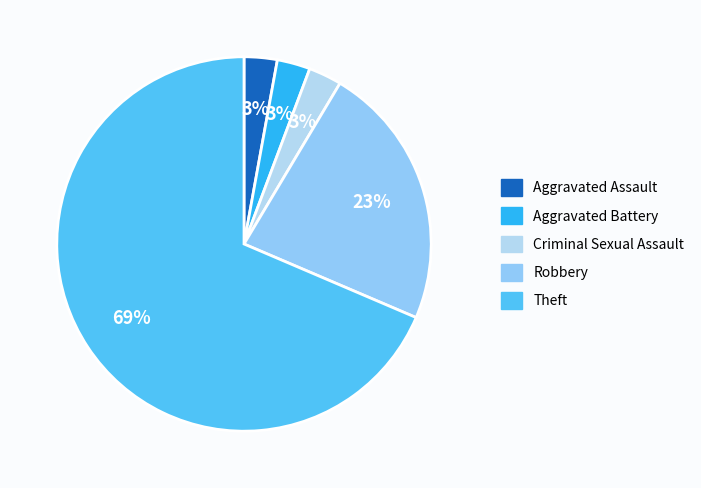

How many segments does this pie chart have?

5